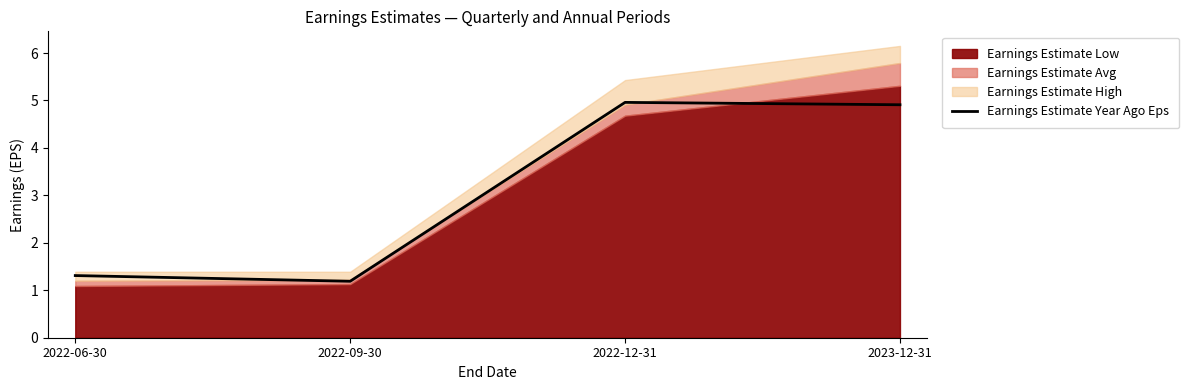

Where is the data nearest to the value 3?

2022-06-30